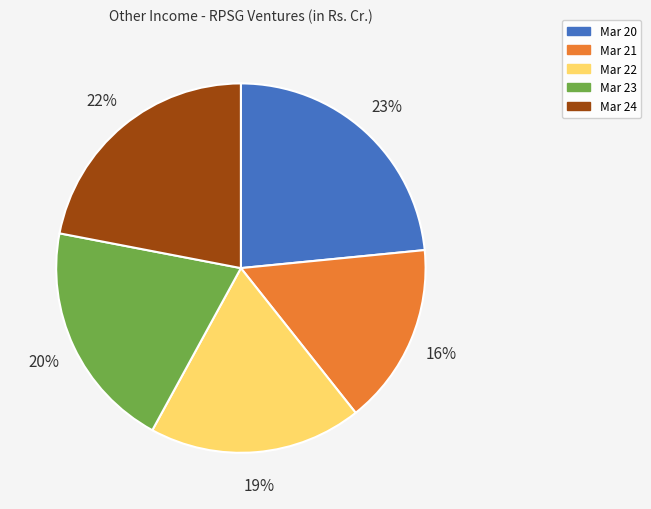

What is the ratio of the value at Mar 22 to the value at Mar 20?

0.8